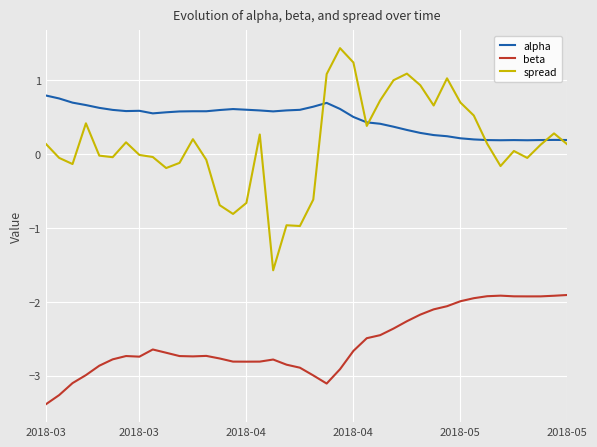

How many lines are shown in the chart?

3